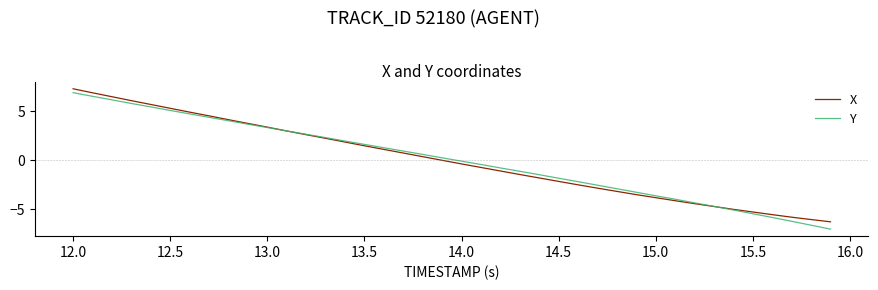

Which series has the widest spread of values?

Y